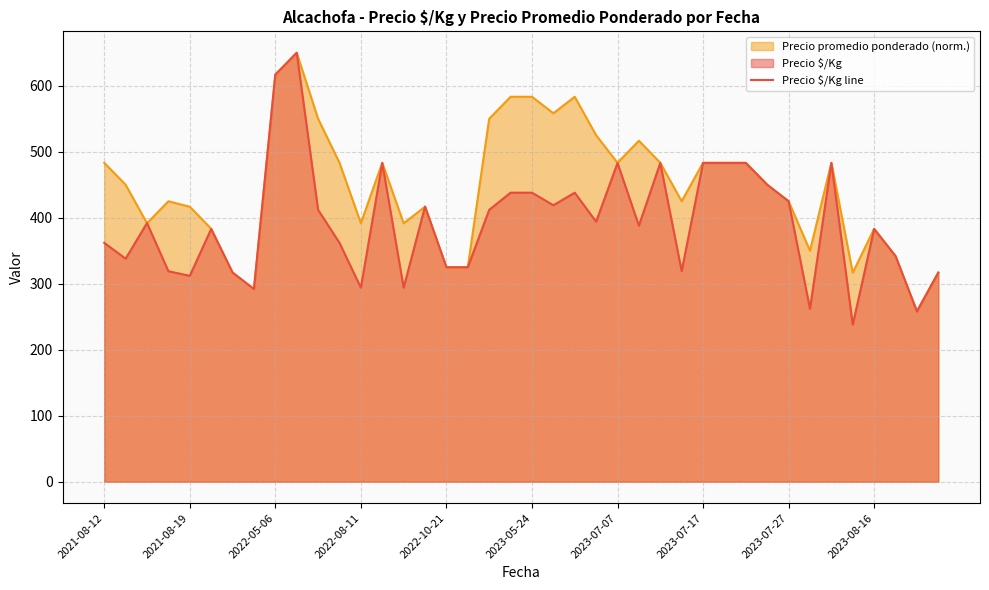

Count the number of categories in the chart.

40